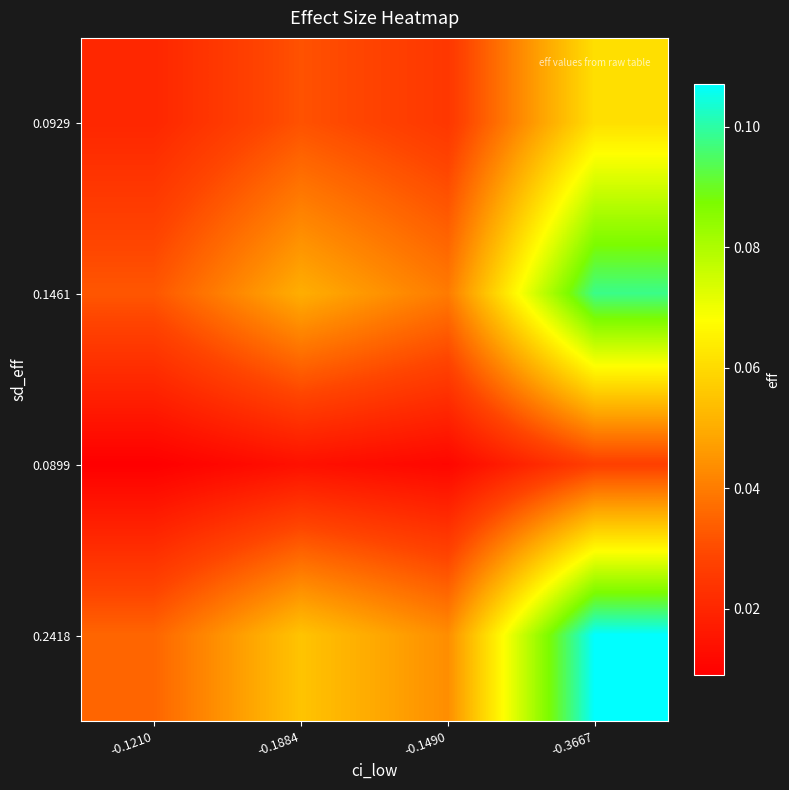

How many series are shown in this chart?

4